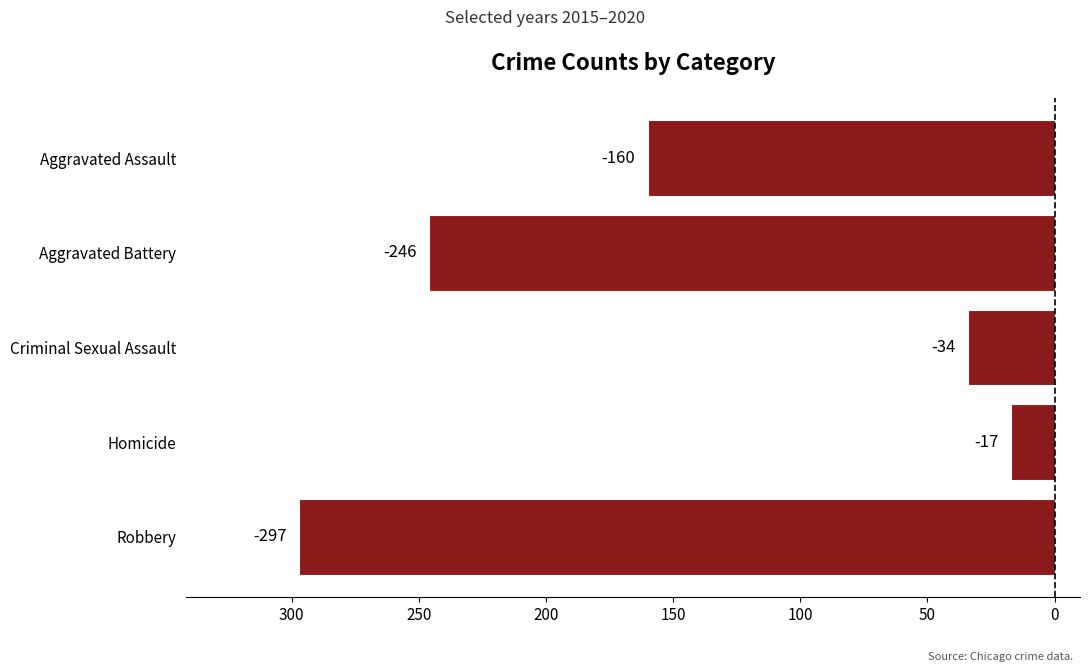

Does the chart contain any negative values?

Yes